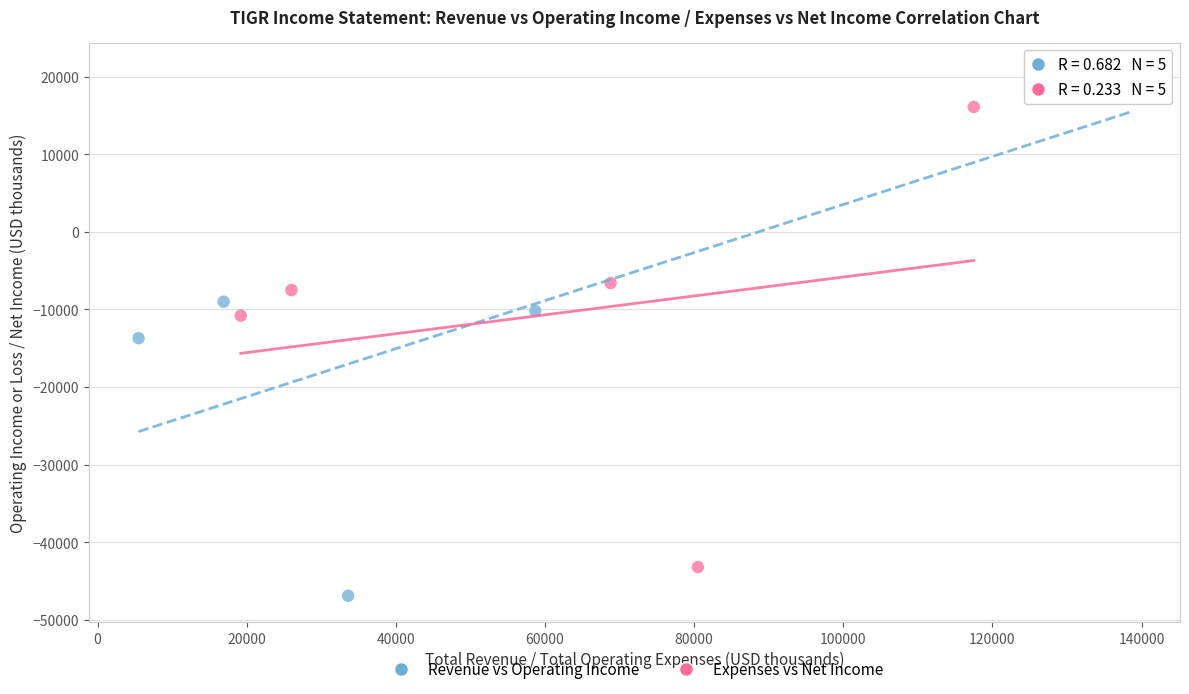

Which series contains the lowest Y value?

Revenue vs Operating Income